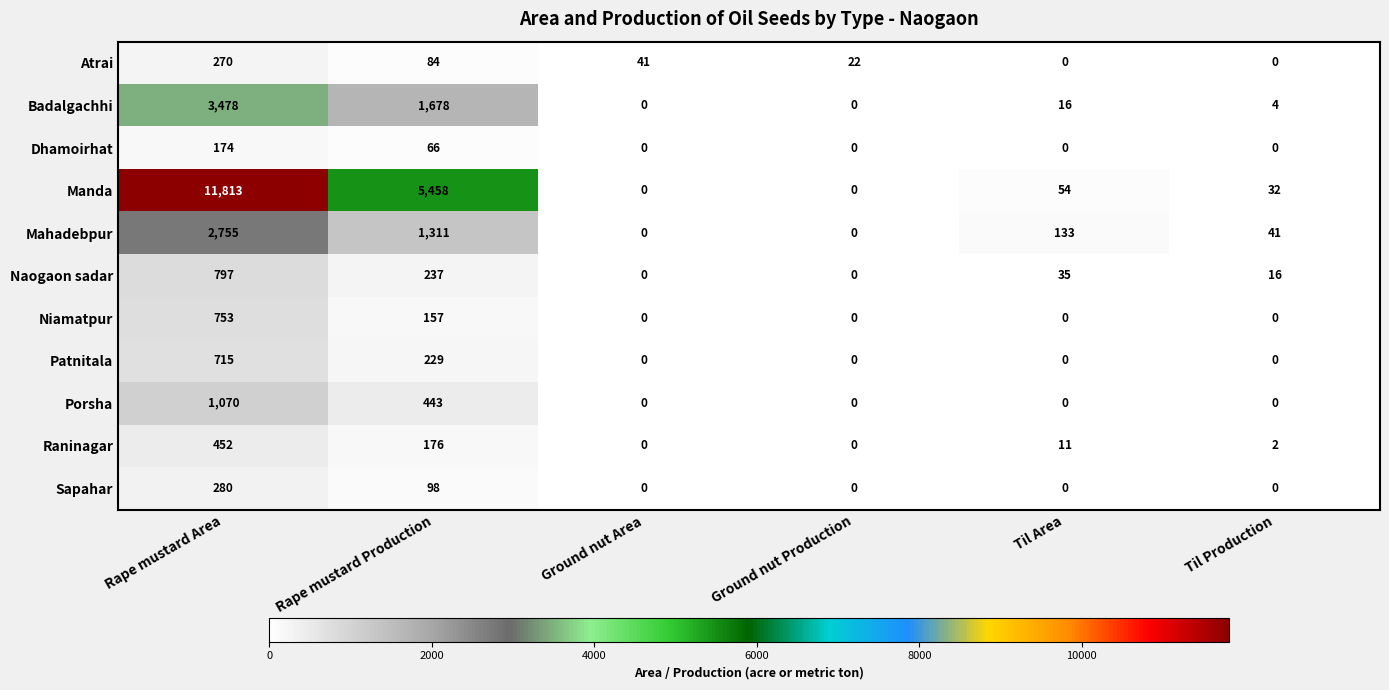

What is the difference between the Mahadebpur values at Til Area and Ground nut Production?

133